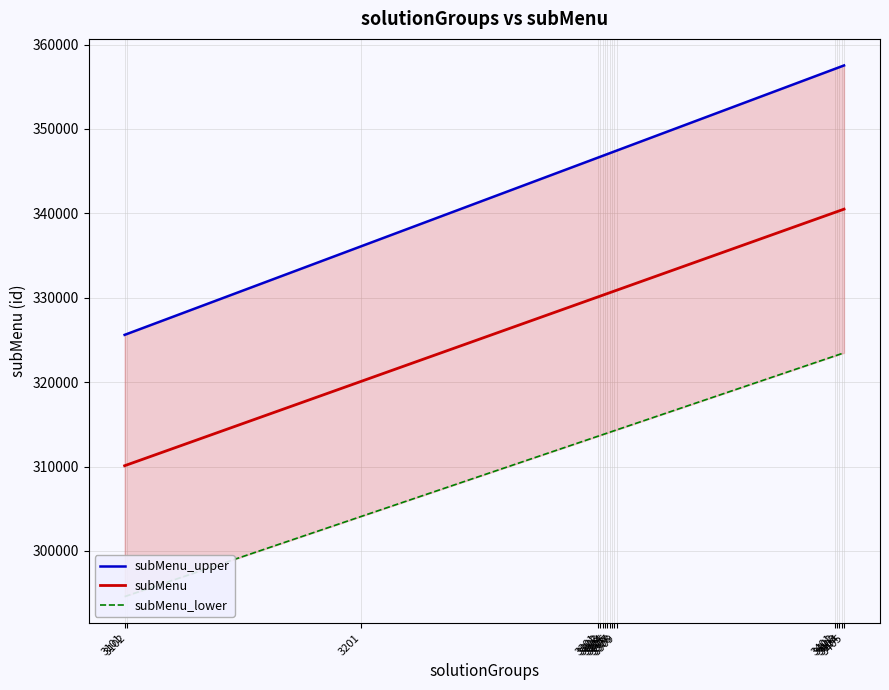

Reading right to left, extract all data points from this chart.

subMenu_upper: 3405=357526.0	3404=357421.0	3403=357316.0	3402=357211.0	3401=357106.0	3309=347446.0	3308=347341.0	3307=347236.0	3306=347131.0	3305=347026.0	3304=346921.0	3303=346816.0	3302=346711.0	3301=346606.0	3201=336106.0	3102=325711.0	3101=325606.0
subMenu: 3405=340501.0	3404=340401.0	3403=340301.0	3402=340201.0	3401=340101.0	3309=330901.0	3308=330801.0	3307=330701.0	3306=330601.0	3305=330501.0	3304=330401.0	3303=330301.0	3302=330201.0	3301=330101.0	3201=320101.0	3102=310201.0	3101=310101.0
subMenu_lower: 3405=323476.0	3404=323381.0	3403=323286.0	3402=323191.0	3401=323096.0	3309=314356.0	3308=314261.0	3307=314166.0	3306=314071.0	3305=313976.0	3304=313881.0	3303=313786.0	3302=313691.0	3301=313596.0	3201=304096.0	3102=294691.0	3101=294596.0